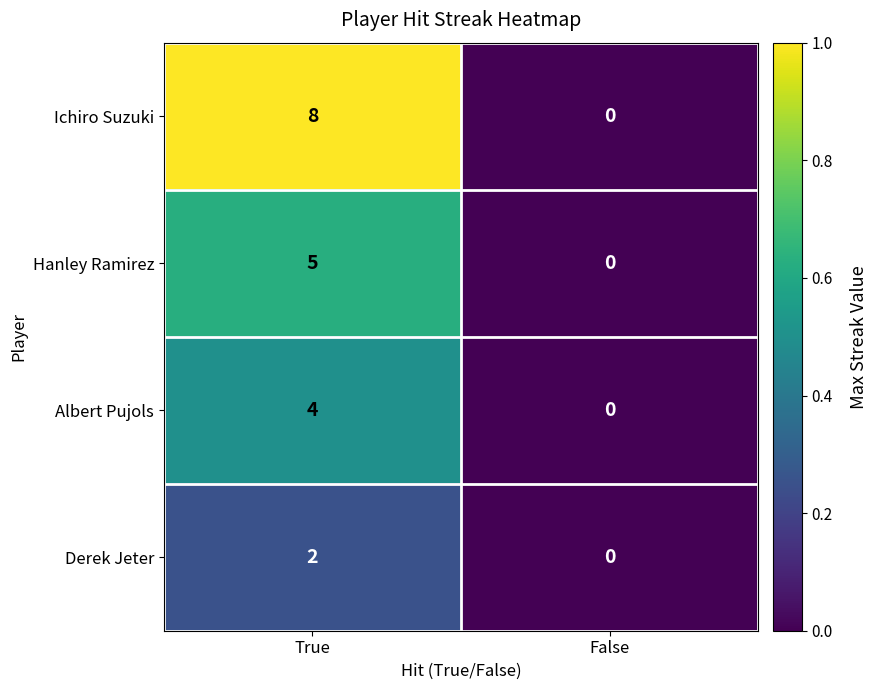

What is the difference between the maximum and minimum values in the Ichiro Suzuki series?

8